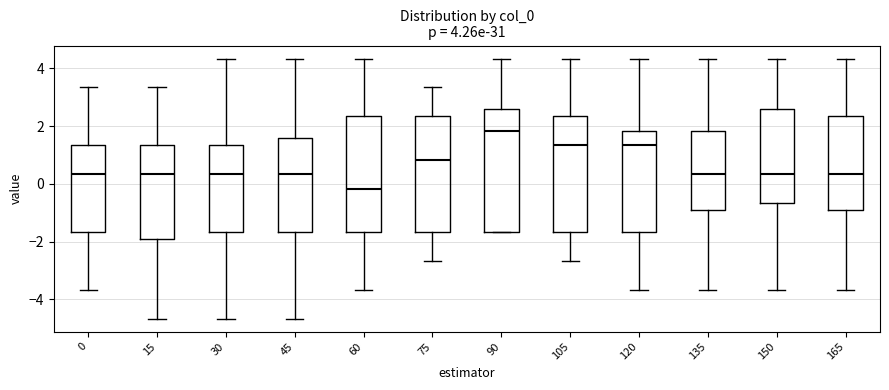

Which box has the lowest median line?

60